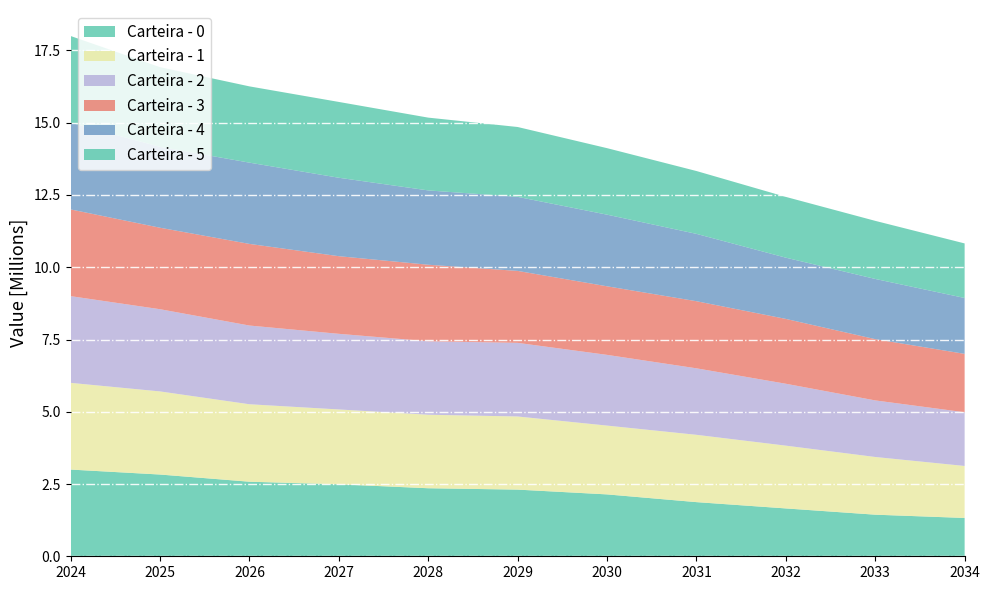

Reading left to right, transcribe all the data shown in this chart.

Carteira - 0: 3000000.0	2828096.9	2579692.0	2490205.0	2353918.1	2306468.1	2141047.1	1873564.9	1655597.5	1439079.7	1325999.0
Carteira - 1: 3000000.0	2875749.0	2680150.2	2589670.1	2543023.3	2530503.8	2380519.7	2328955.9	2172219.9	1996365.6	1798816.6
Carteira - 2: 3000000.0	2843763.6	2723249.7	2616567.2	2541578.0	2546984.4	2446830.3	2300577.3	2141353.6	1957280.0	1858392.3
Carteira - 3: 3000000.0	2818994.1	2824200.4	2685674.0	2648218.3	2489321.8	2372165.7	2321497.1	2243226.9	2119298.2	2020028.5
Carteira - 4: 3000000.0	2798473.9	2811297.2	2714009.1	2571263.3	2561945.3	2478469.4	2330211.2	2118524.8	2083185.1	1933171.7
Carteira - 5: 3000000.0	2756893.0	2638925.5	2622930.5	2518414.7	2417017.8	2301204.3	2174398.4	2102894.4	2009737.1	1887831.6